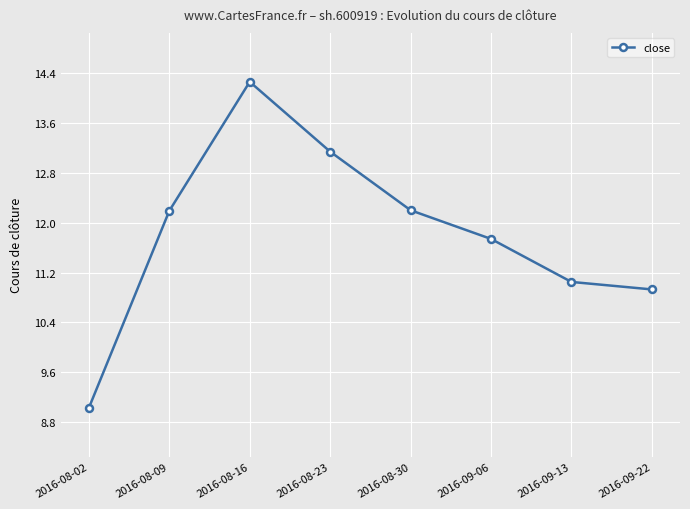

Reading left to right, transcribe all the data shown in this chart.

9.0	12.2	14.3	13.1	12.2	11.7	11.1	10.9